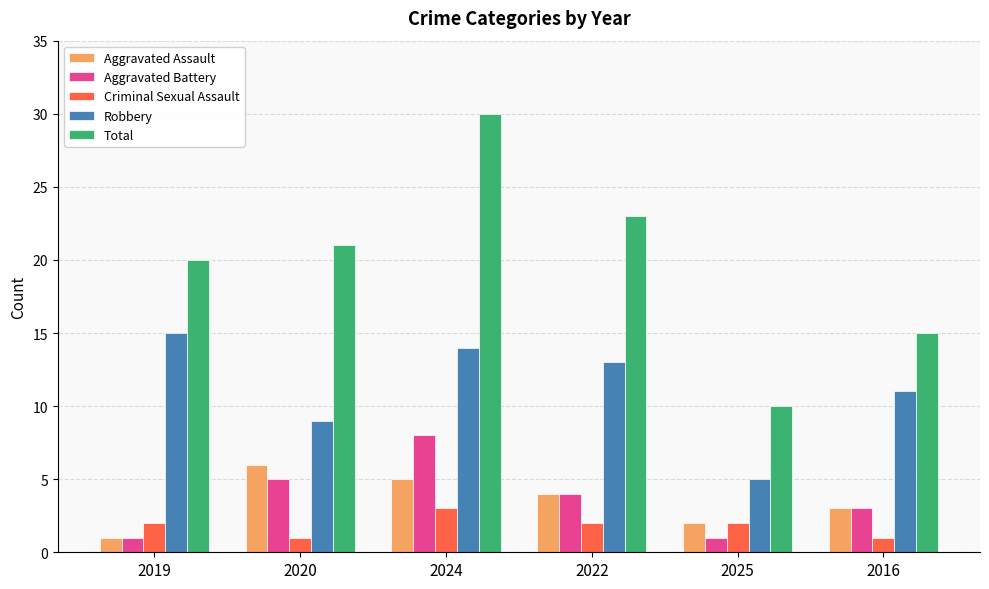

What is the average value of the Aggravated Battery series?

4